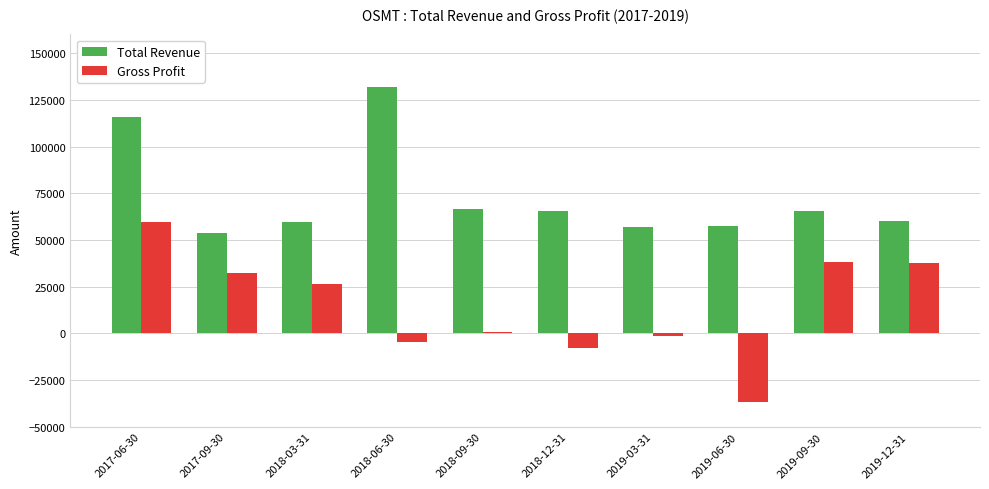

What is the label of the 1st bar from the right?

2019-12-31